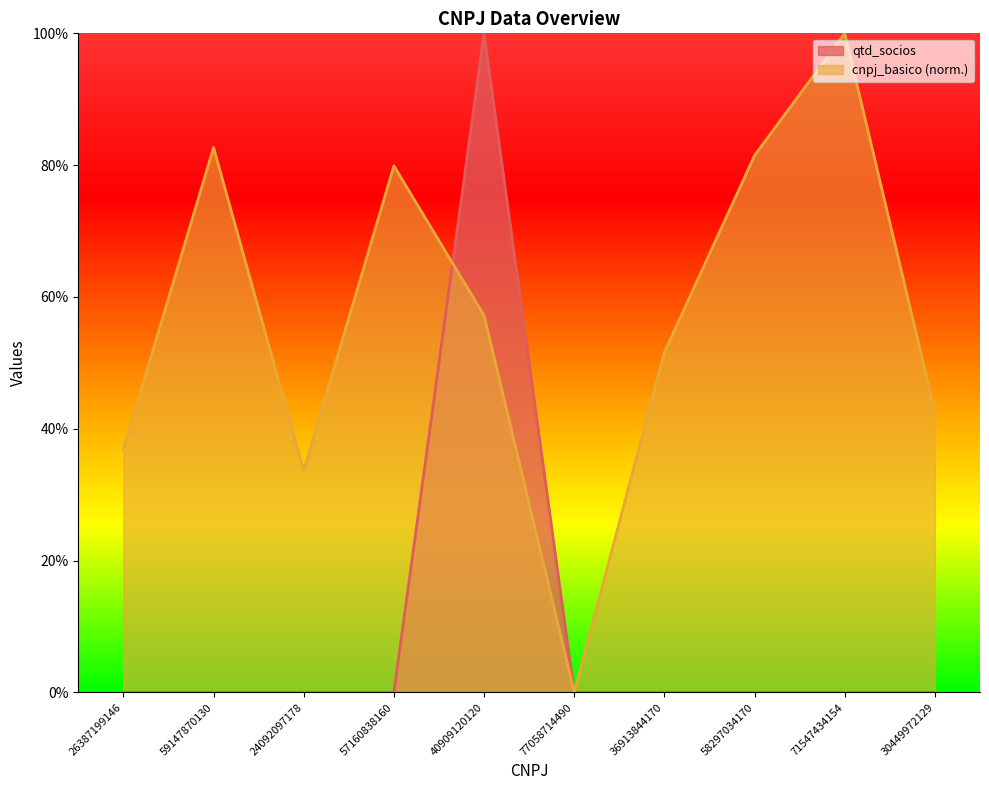

Is the value of qtd_socios at 59147870130 greater than the value of cnpj_basico_normalized at 57160838160?

No